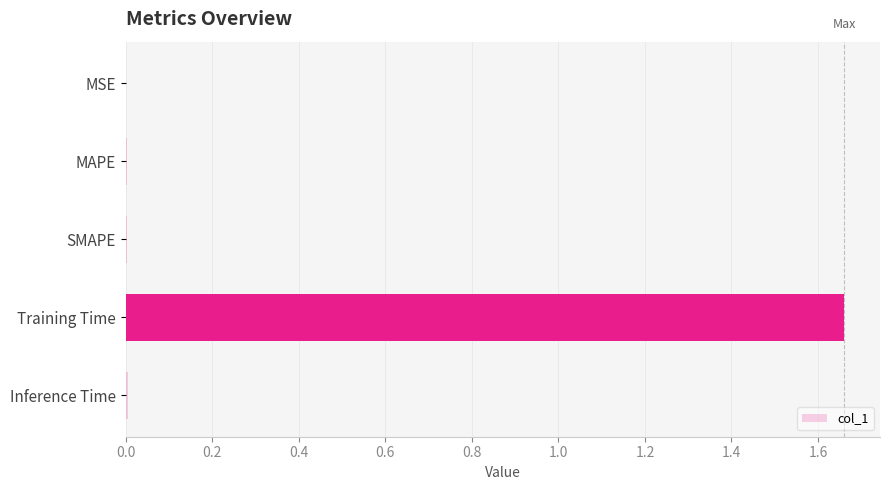

The chart shows a value of 0.0 at MAPE. True or false?

True